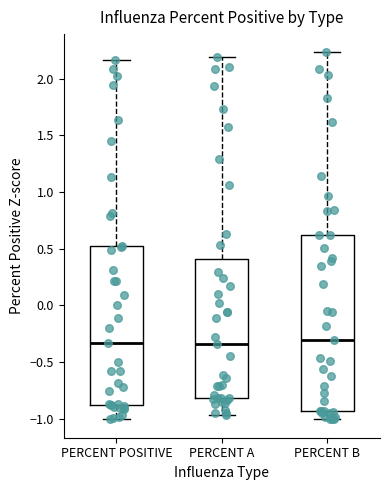

Reading left to right, transcribe this box plot: for each box, give where its median line is, the range the box spans, and where its two whiskers end, as read against the y-axis. The values are not printed on the chart, so give them approximately, as read against the axis.

PERCENT POSITIVE: median -0.35, box -0.90 to 0.50, whiskers -1.00 to 2.15
PERCENT A: median -0.35, box -0.80 to 0.40, whiskers -0.95 to 2.20
PERCENT B: median -0.30, box -0.95 to 0.60, whiskers -1.00 to 2.25